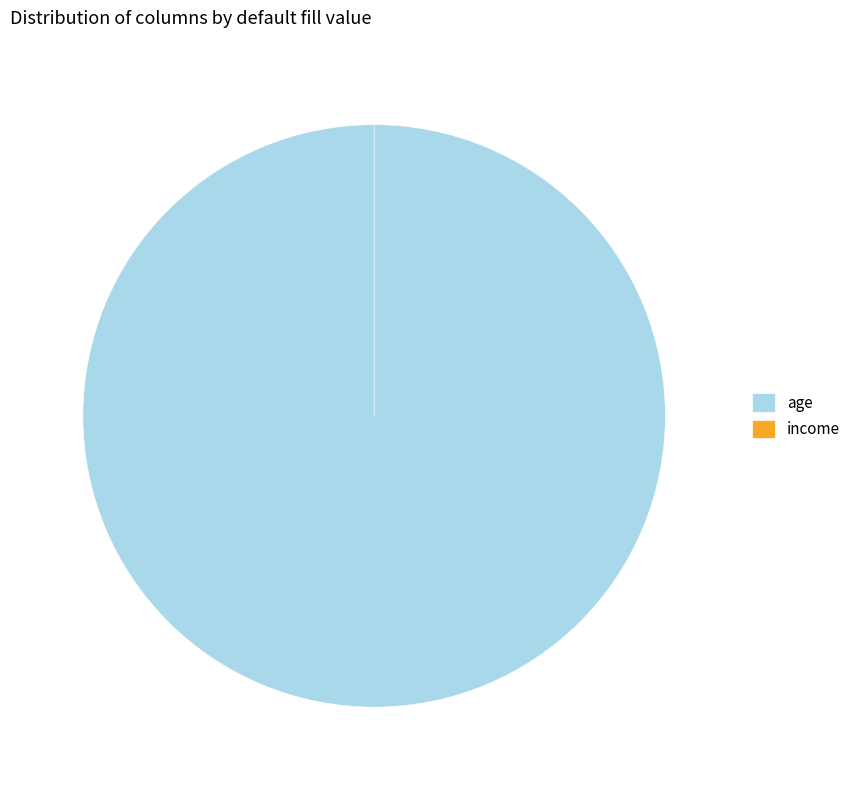

Is it true that income is 14% of the pie?

False